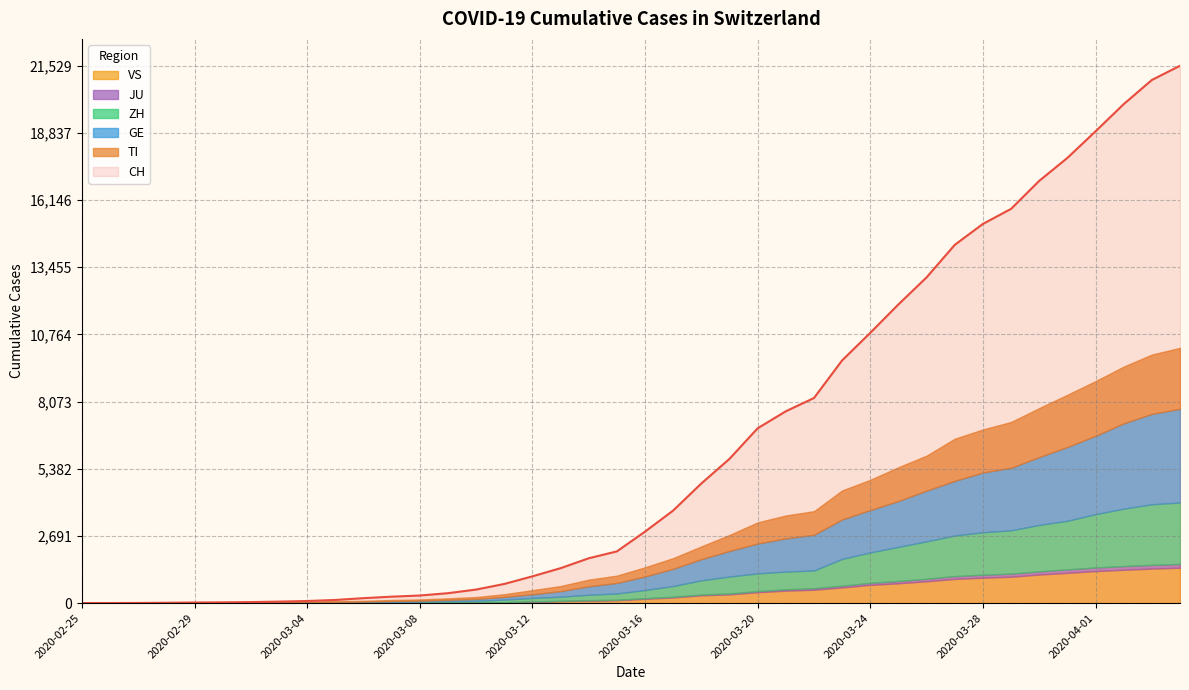

How many values in the ZH series exceed 326?

19